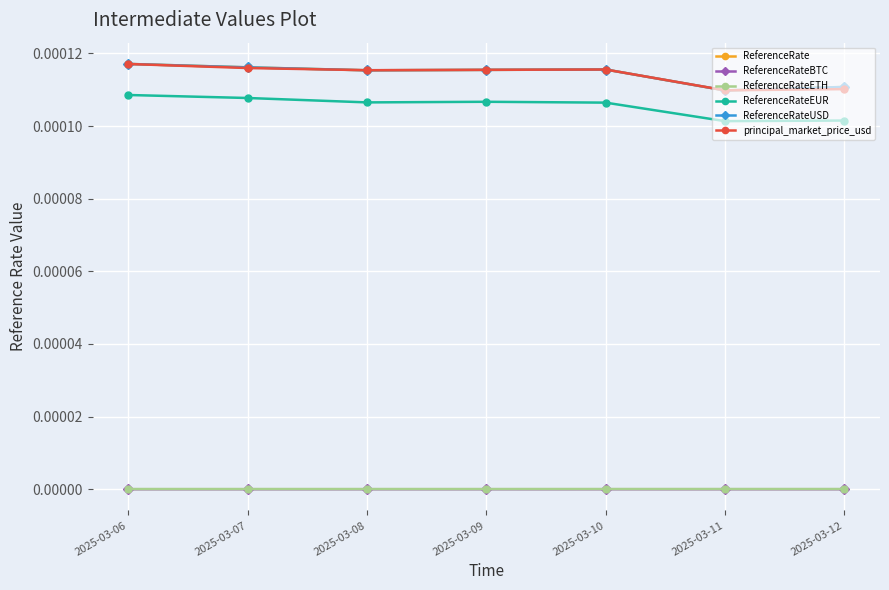

Does the chart have visible grid lines?

Yes